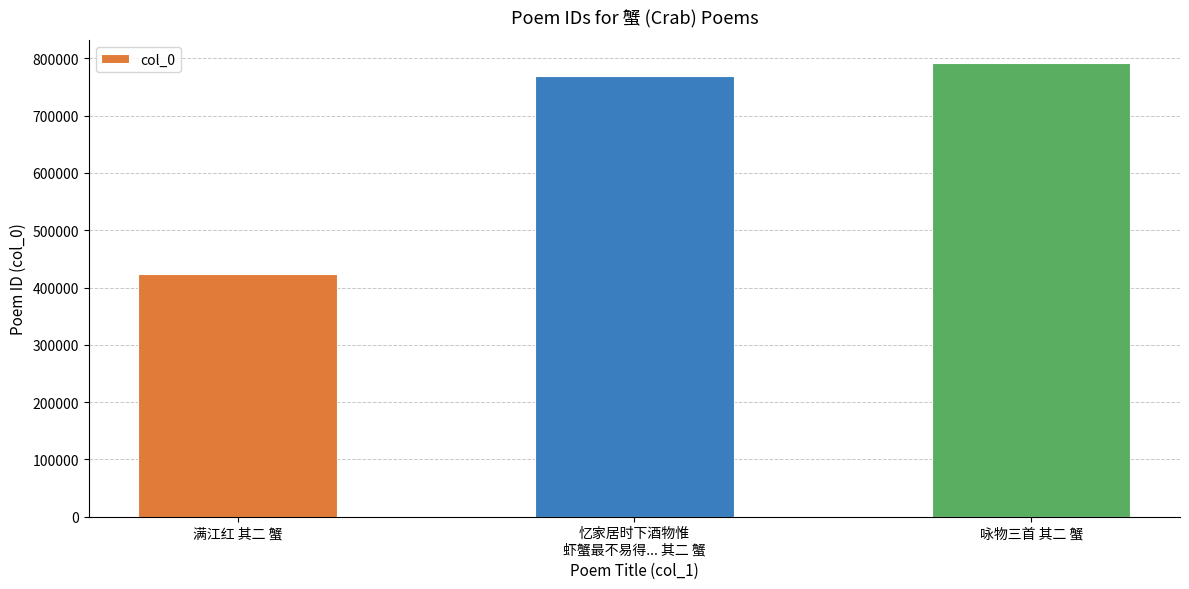

What is the value of the 1st bar from the left?

422712